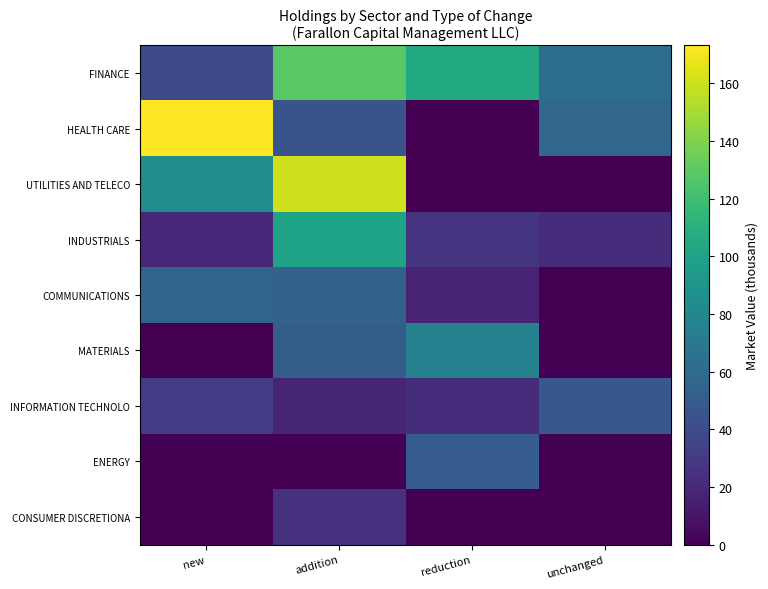

What is the maximum value shown in the chart?

173.2